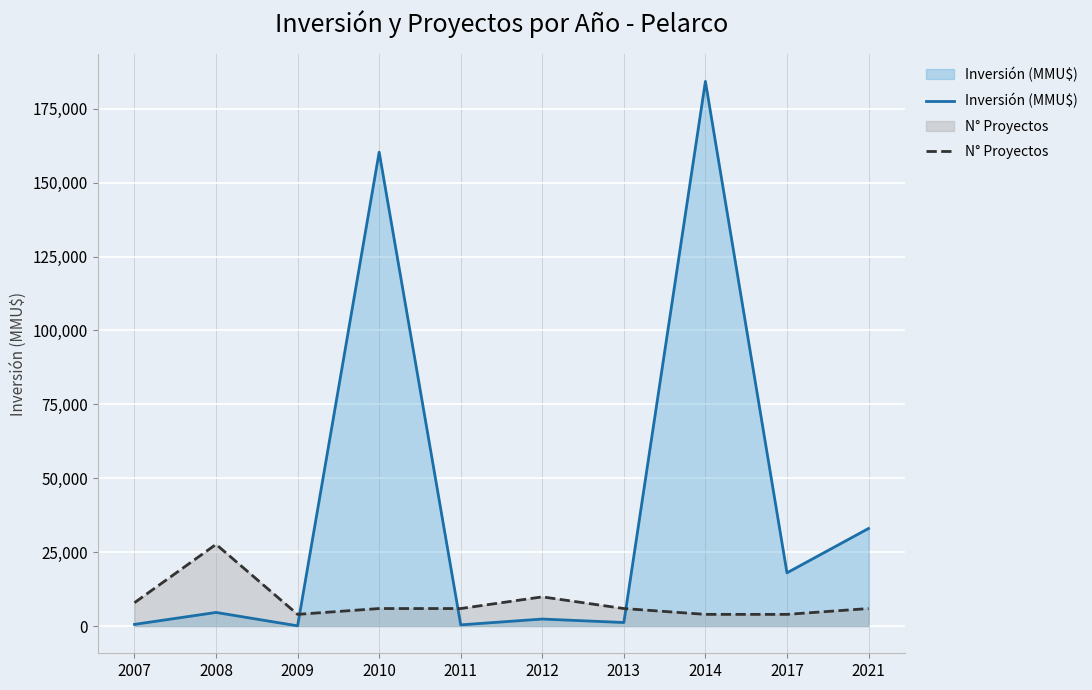

The value of Inversión (MMU$) at 2021 is 8936. True or false?

False